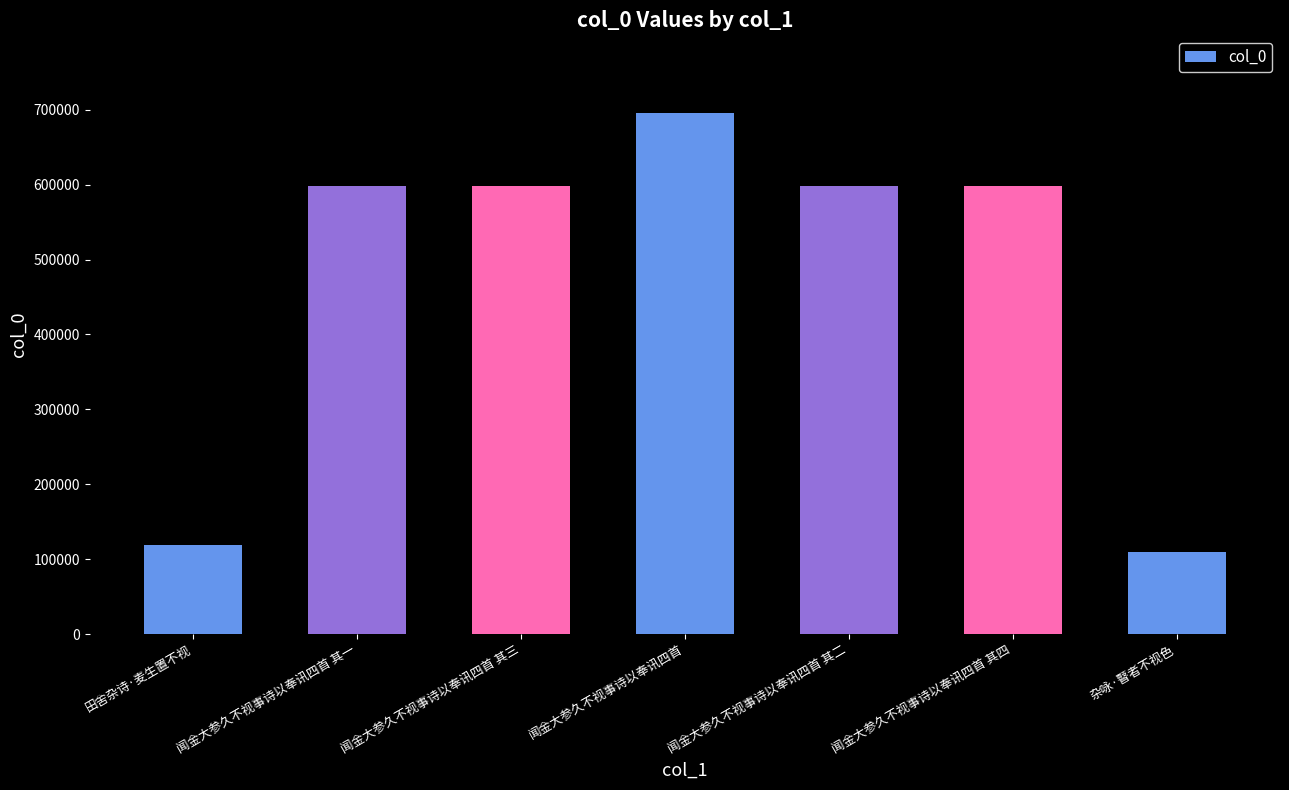

What is the change in value from 闻金大参久不视事诗以奉讯四首 其一 to 闻金大参久不视事诗以奉讯四首 其二?

+1